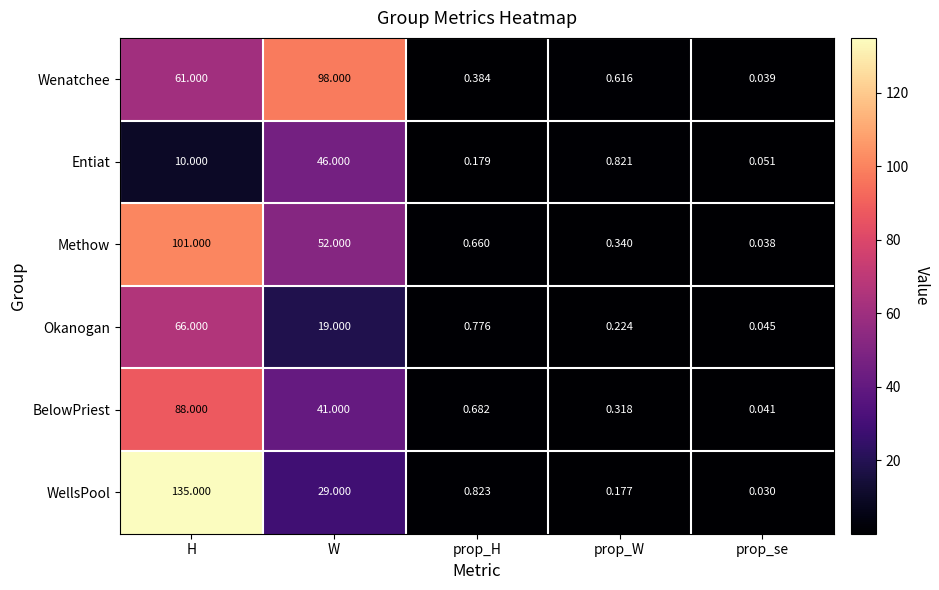

Is the value of BelowPriest at prop_se greater than the value of Okanogan at H?

No